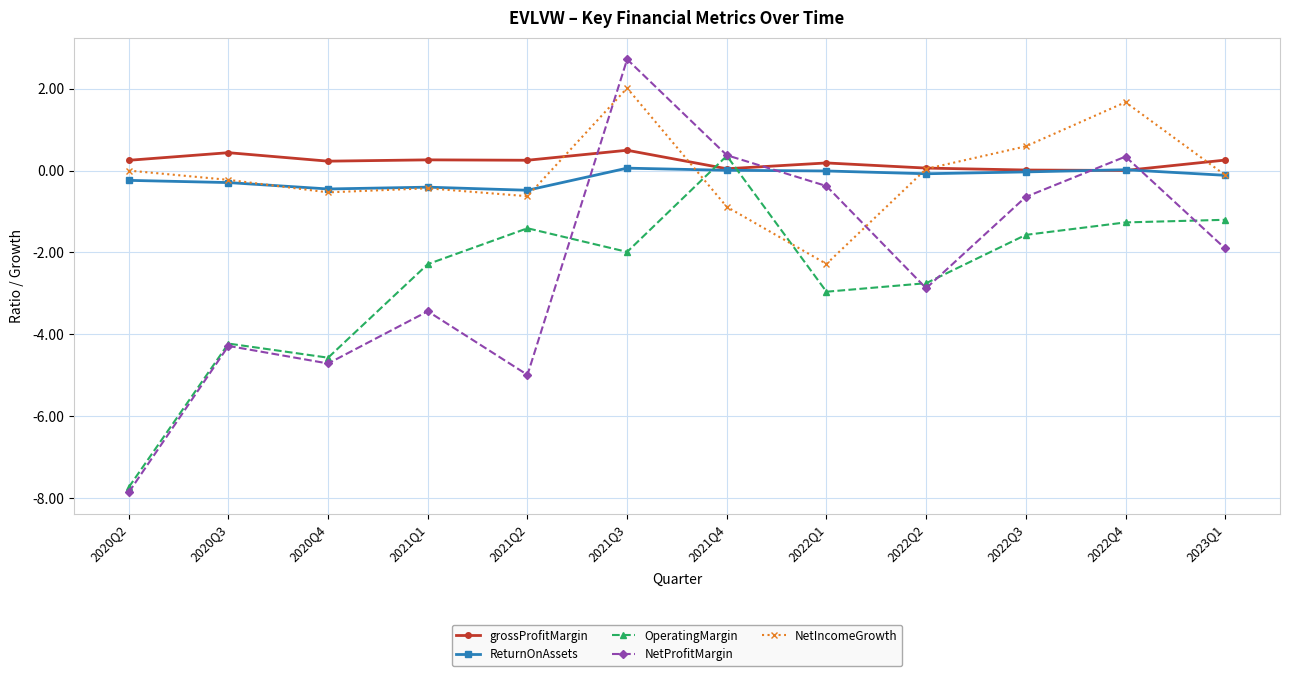

Does the chart display data point markers on the line(s)?

Yes